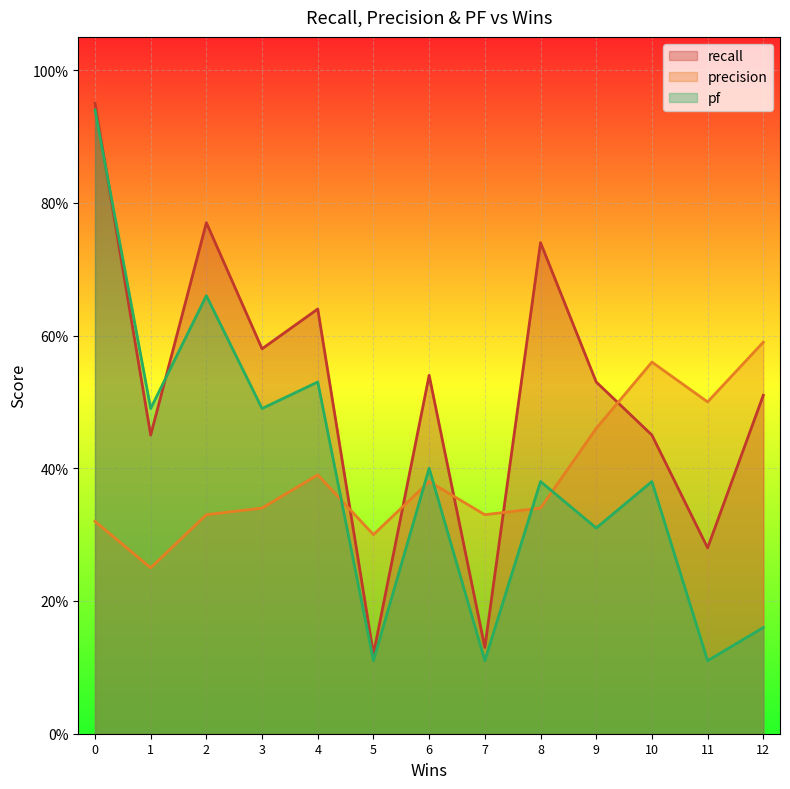

Which series has the largest total across all categories?

recall